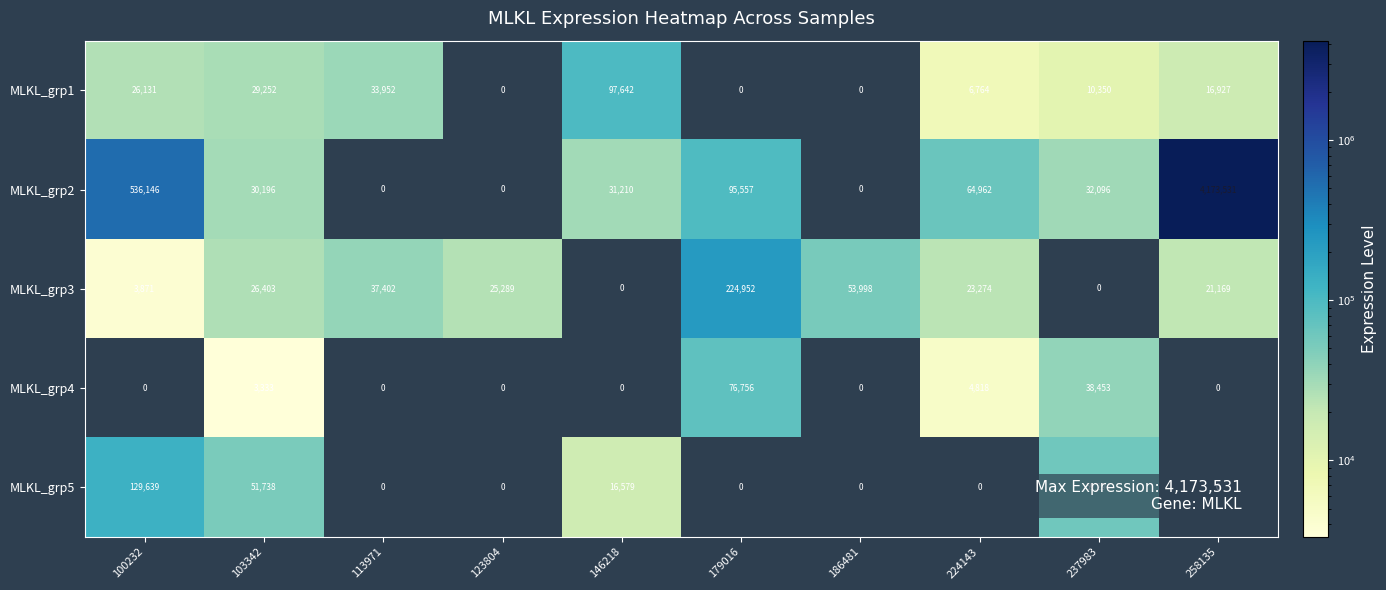

True or false: MLKL_grp4 has a value of 38453 at 237983.

True